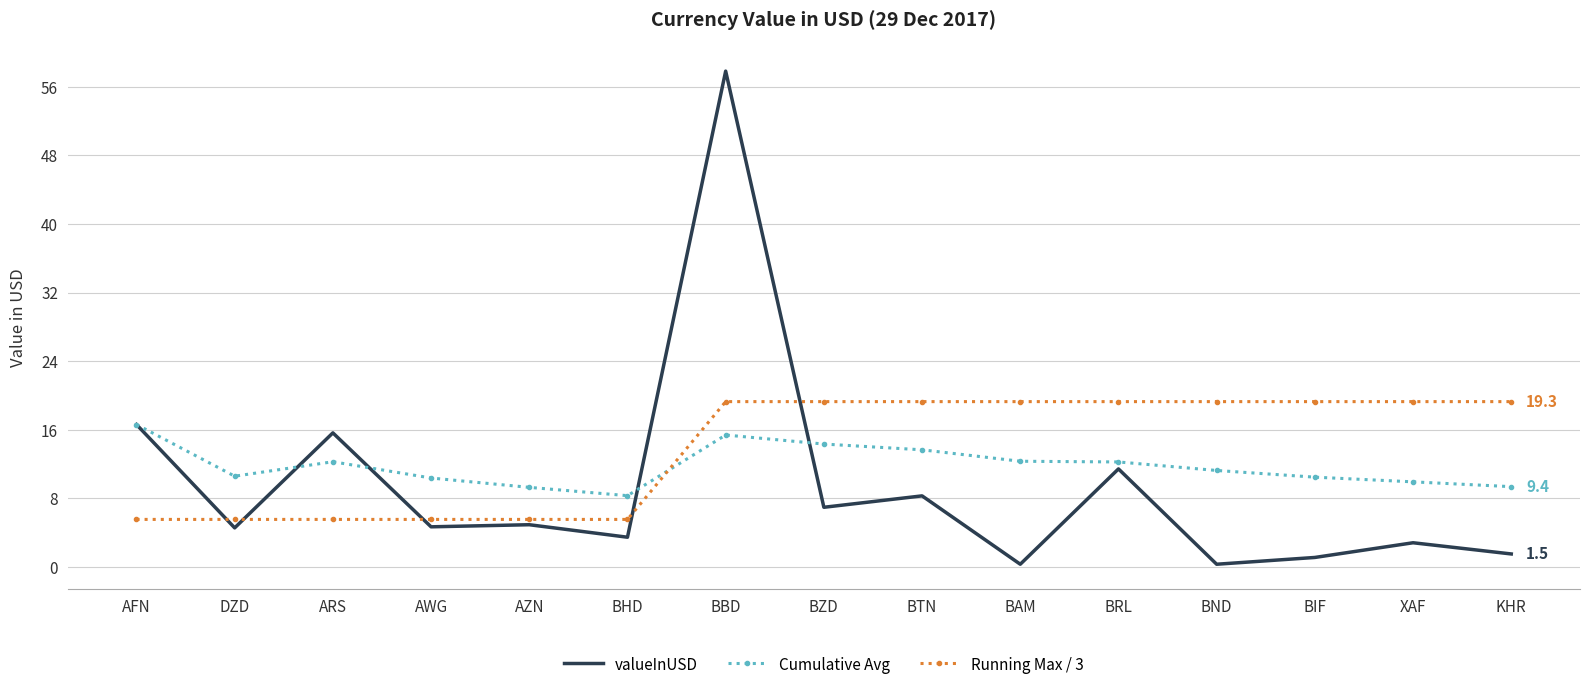

True or false: Cumulative Avg and valueInUSD intersect in this chart.

True